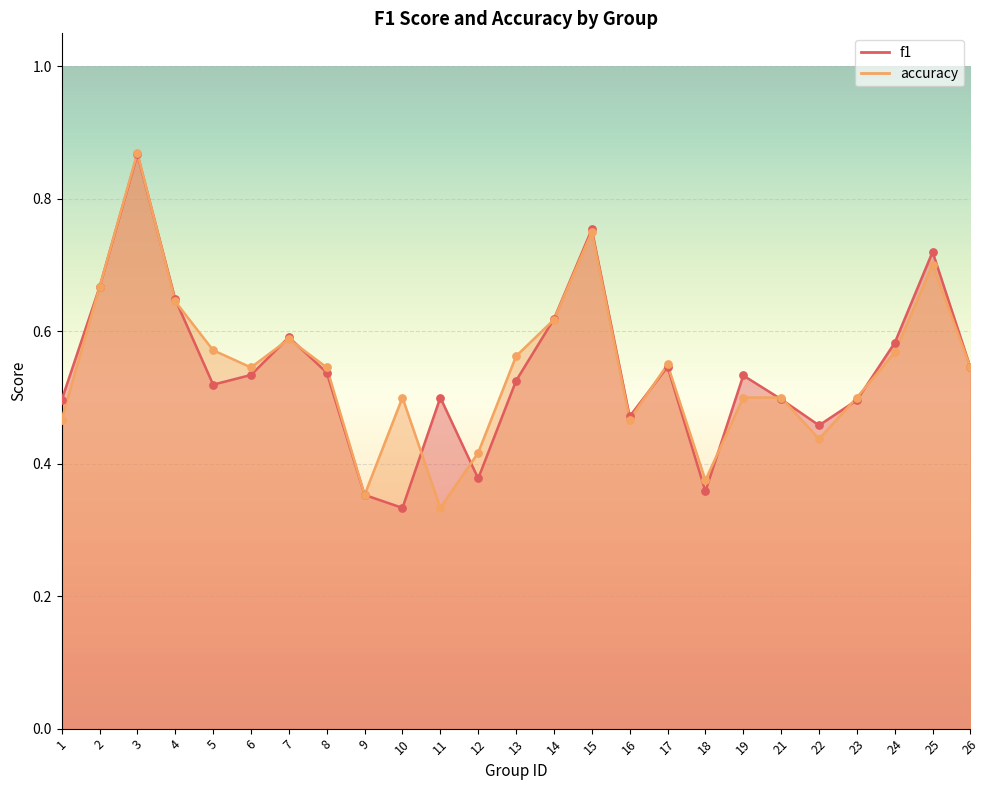

Which series has the largest total across all categories?

accuracy